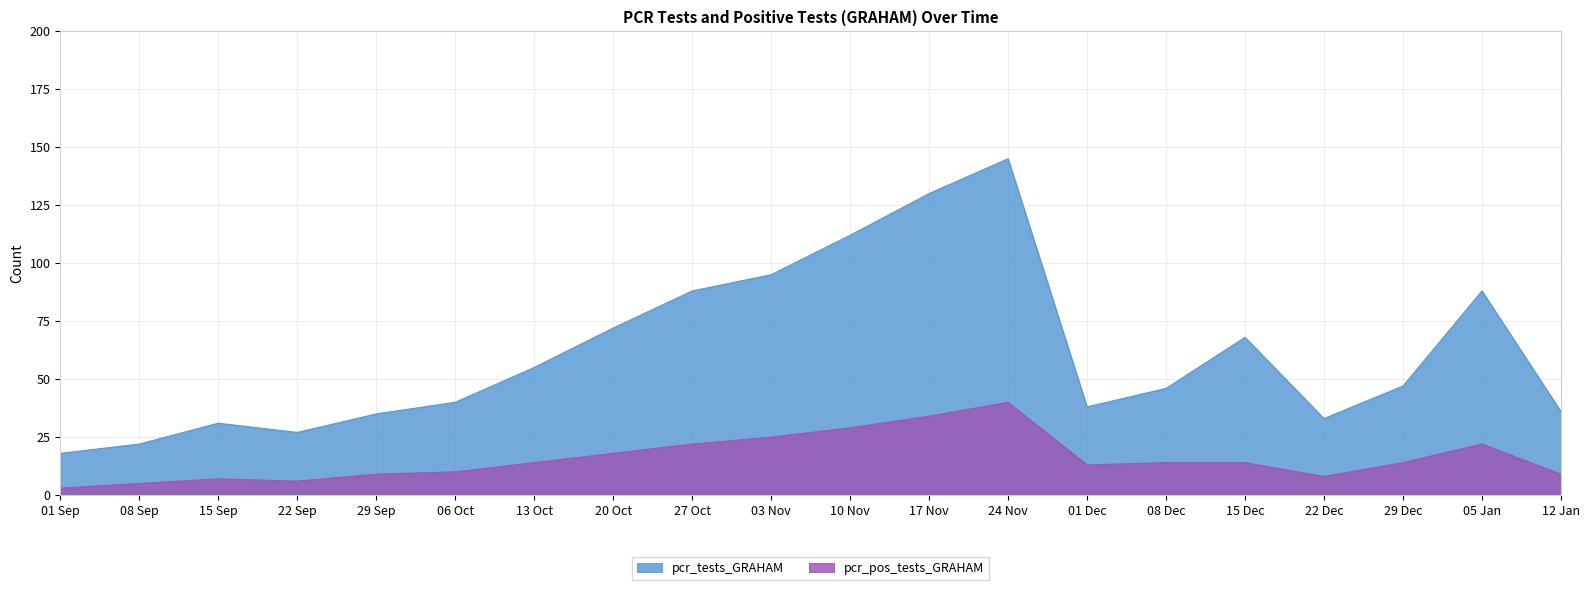

What is the difference between the maximum and minimum values in the pcr_tests_GRAHAM series?

127